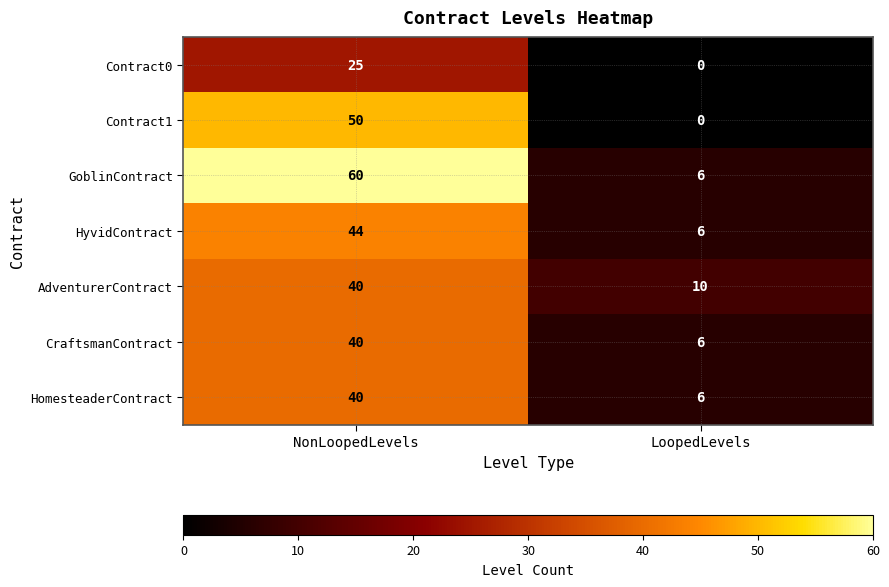

Reading left to right, what are all the values shown in this chart?

Contract0: 25	0
Contract1: 50	0
GoblinContract: 60	6
HyvidContract: 44	6
AdventurerContract: 40	10
CraftsmanContract: 40	6
HomesteaderContract: 40	6